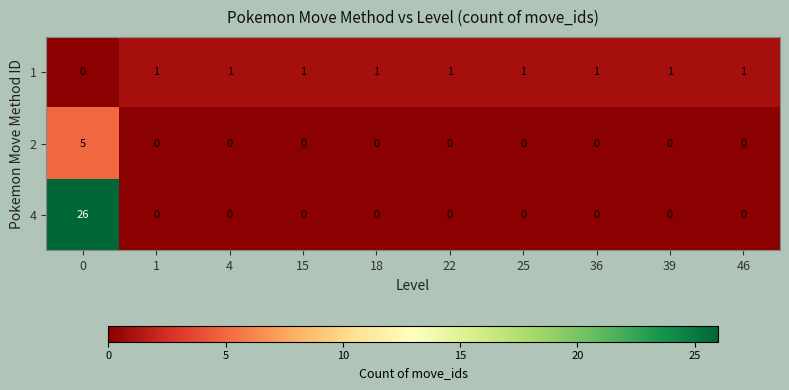

Reading left to right, list all the values displayed in this chart.

1: 0	1	1	1	1	1	1	1	1	1
2: 5	0	0	0	0	0	0	0	0	0
4: 26	0	0	0	0	0	0	0	0	0